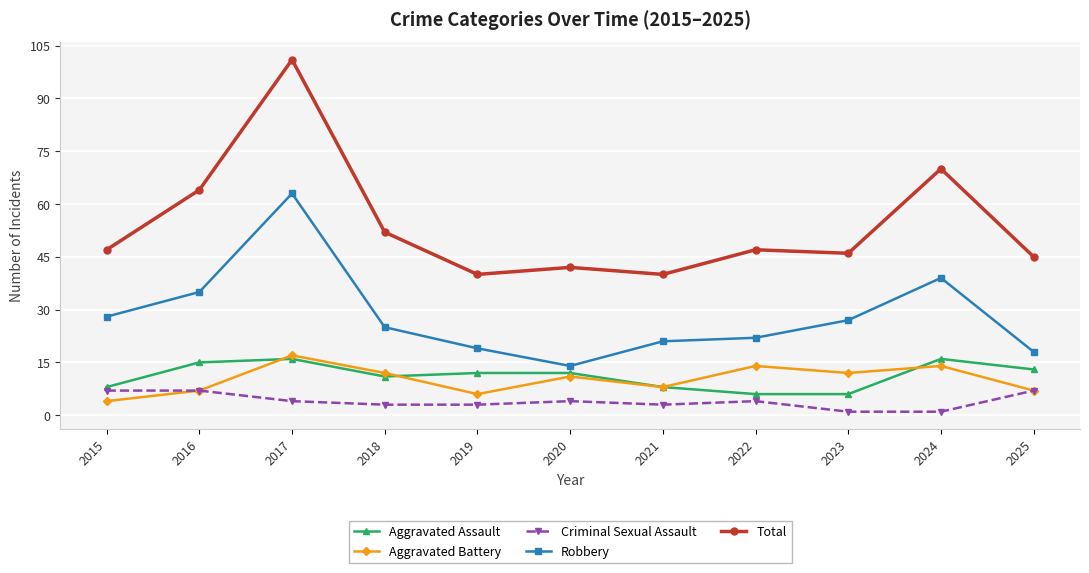

Is the value of Robbery at 2017 greater than the value of Aggravated Assault at 2017?

Yes